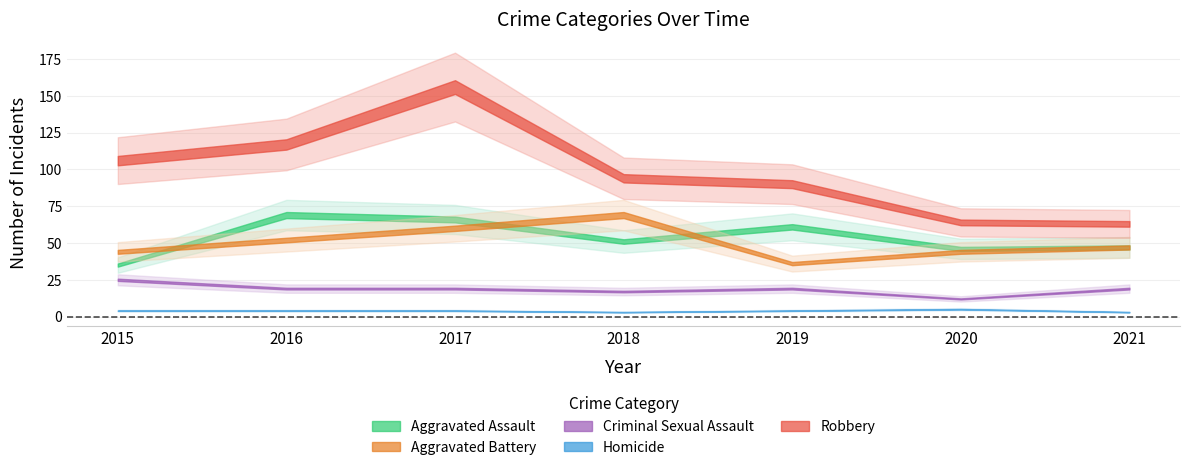

Reading left to right, extract all data points from this chart.

Aggravated Assault: 2015=35	2016=69	2017=66	2018=51	2019=61	2020=46	2021=47
Aggravated Battery: 2015=44	2016=52	2017=60	2018=69	2019=36	2020=44	2021=47
Criminal Sexual Assault: 2015=25	2016=19	2017=19	2018=17	2019=19	2020=12	2021=19
Homicide: 2015=4	2016=4	2017=4	2018=3	2019=4	2020=5	2021=3
Robbery: 2015=106	2016=117	2017=156	2018=94	2019=90	2020=64	2021=63